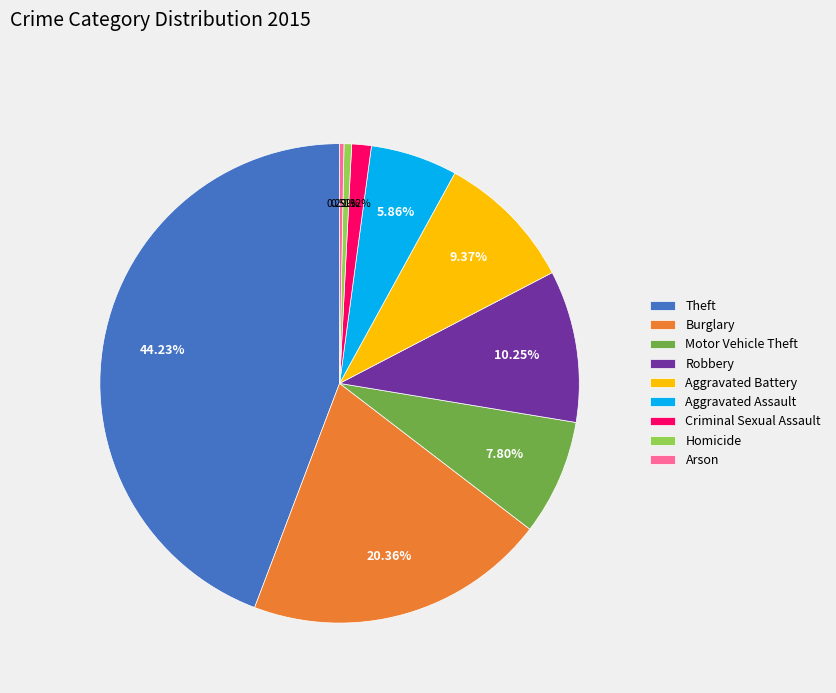

To the nearest percent, what is the difference between the largest and smallest slice percentages?

44%